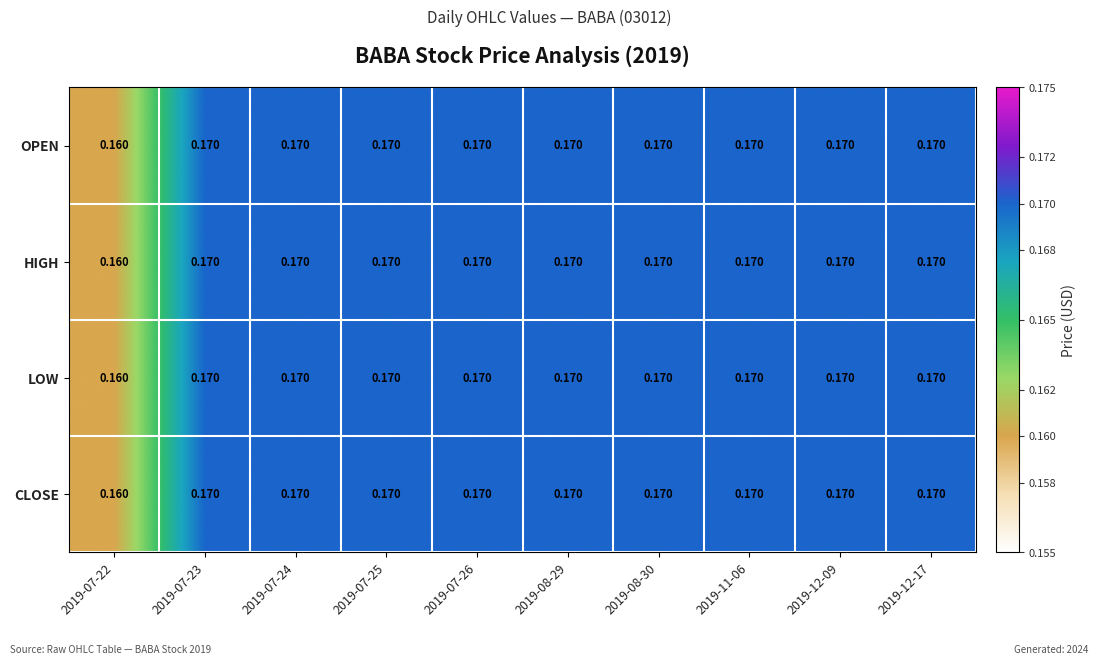

Is the value of HIGH at 2019-07-25 greater than the value of LOW at 2019-07-22?

Yes